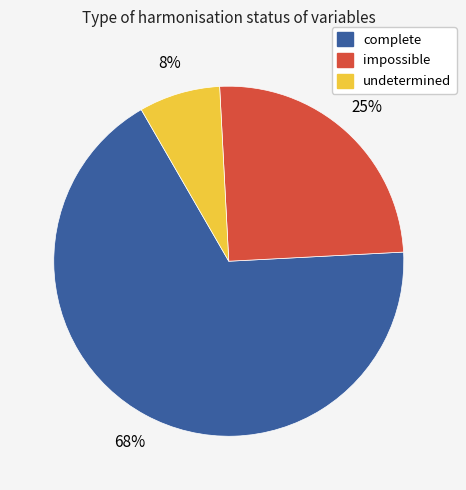

Which has a higher value, impossible or undetermined?

impossible